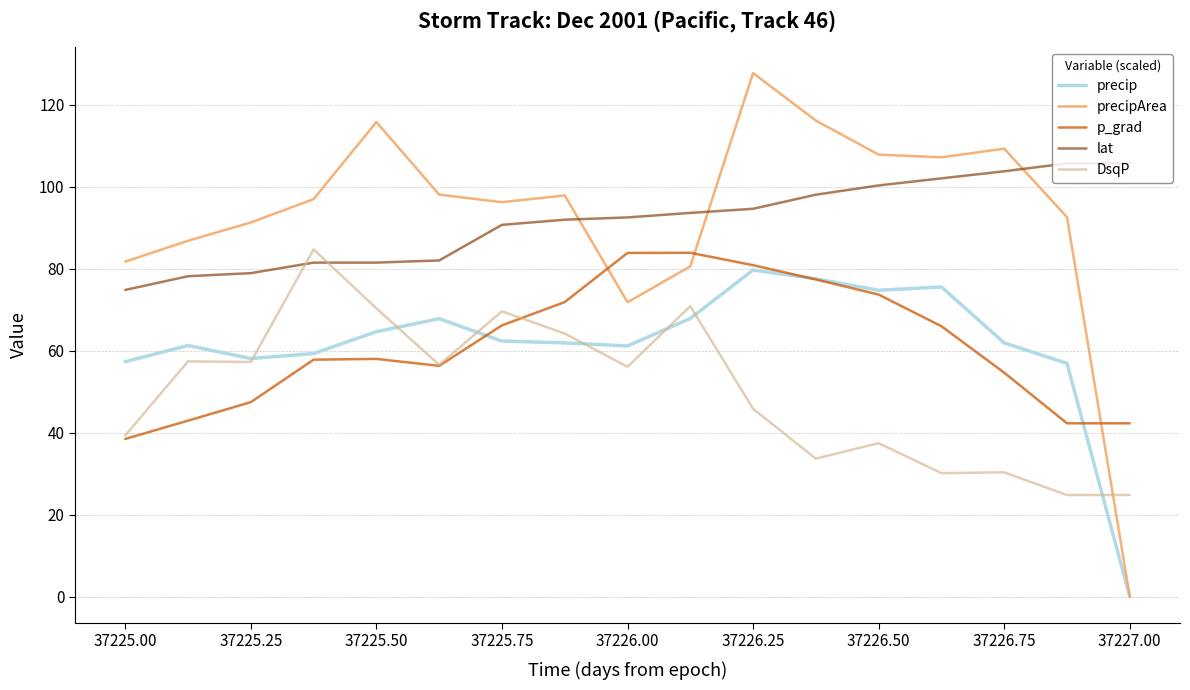

How many values in the p_grad series exceed 57?

10